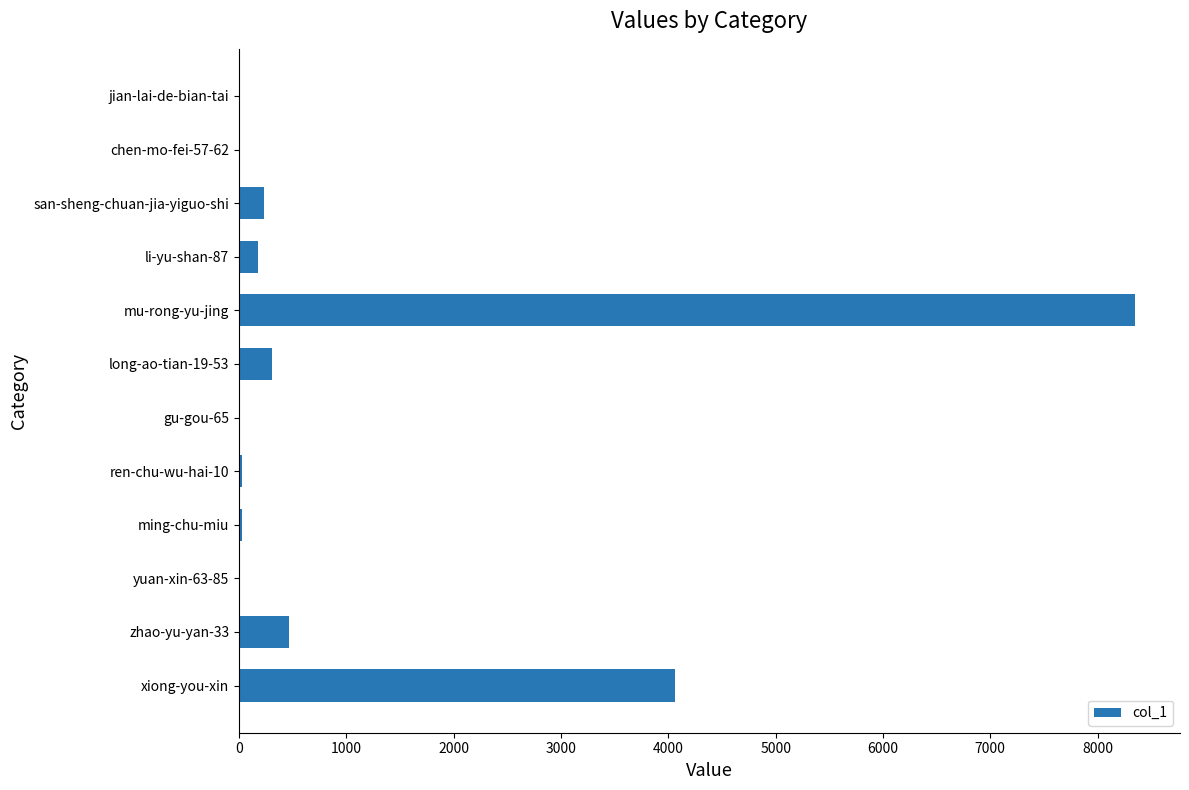

What is the average value?

1139